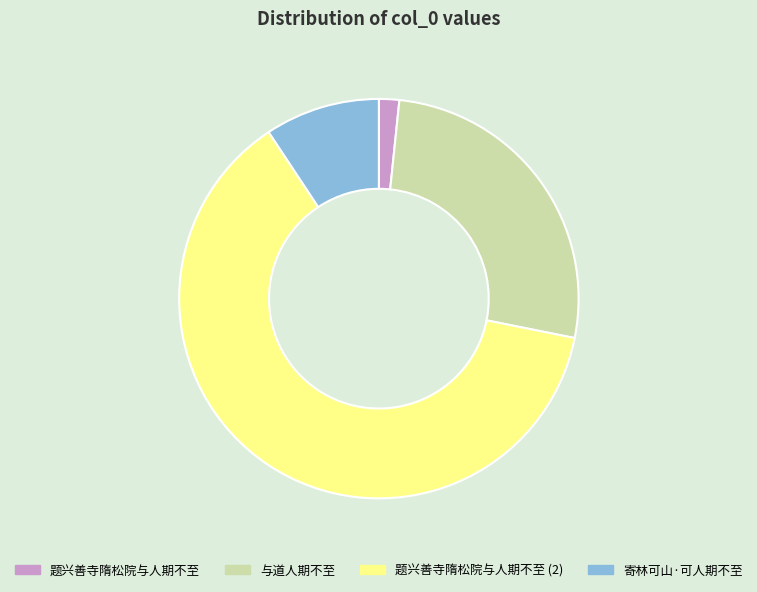

Which slice is the smallest?

题兴善寺隋松院与人期不至